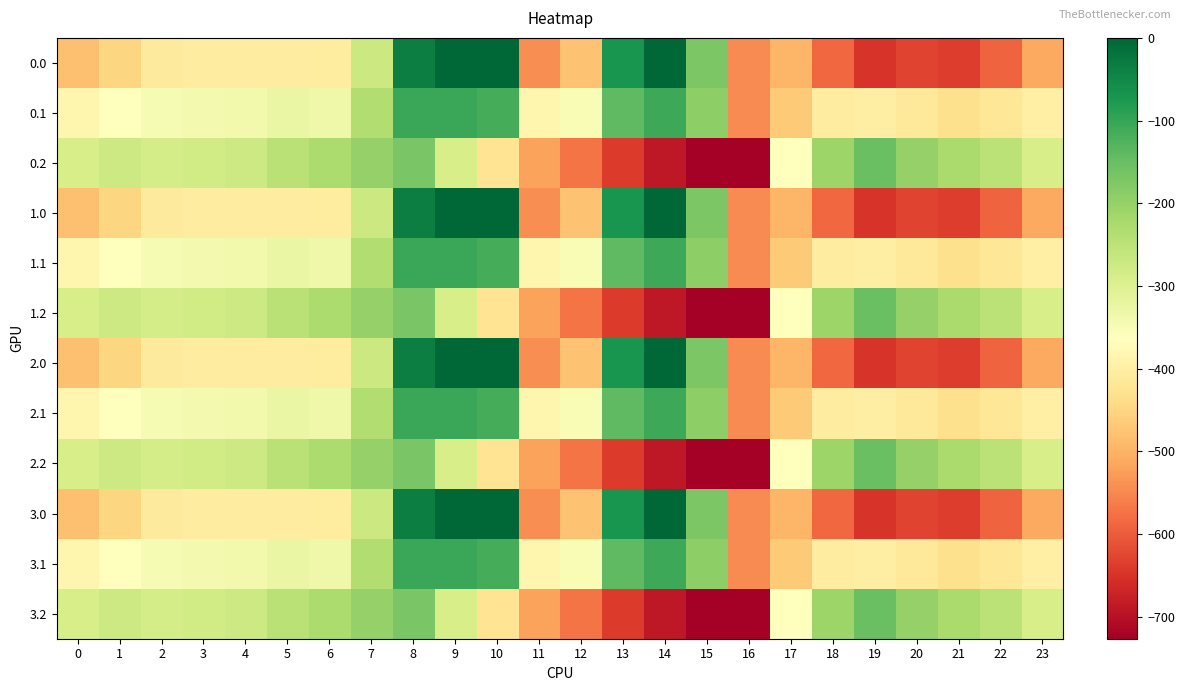

What is the difference between the highest and lowest values at 22?

344.8